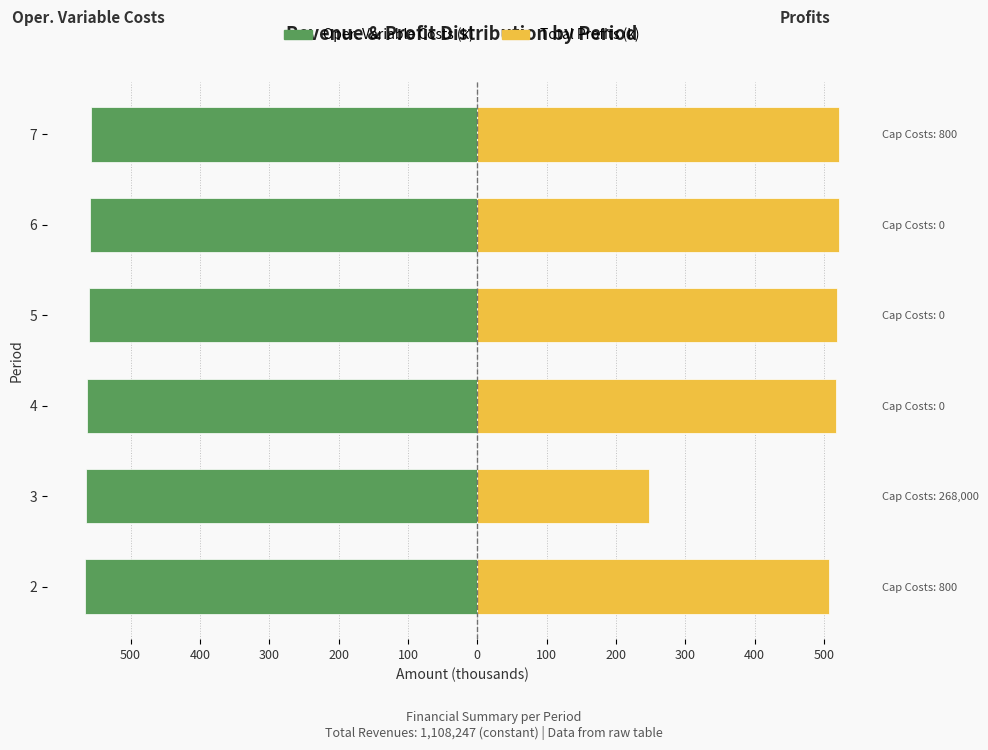

What is the total value across all series at 7?

-34.8